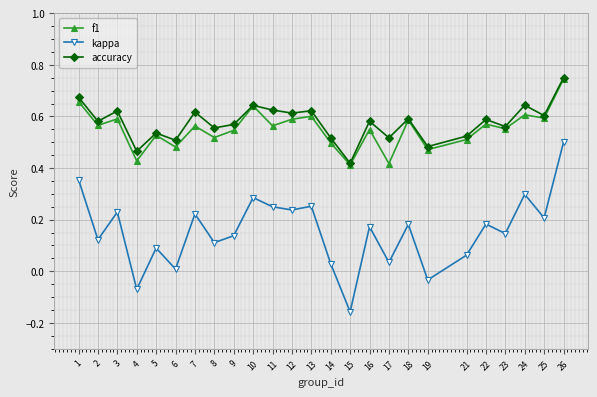

True or false: accuracy and kappa cross at least once.

False